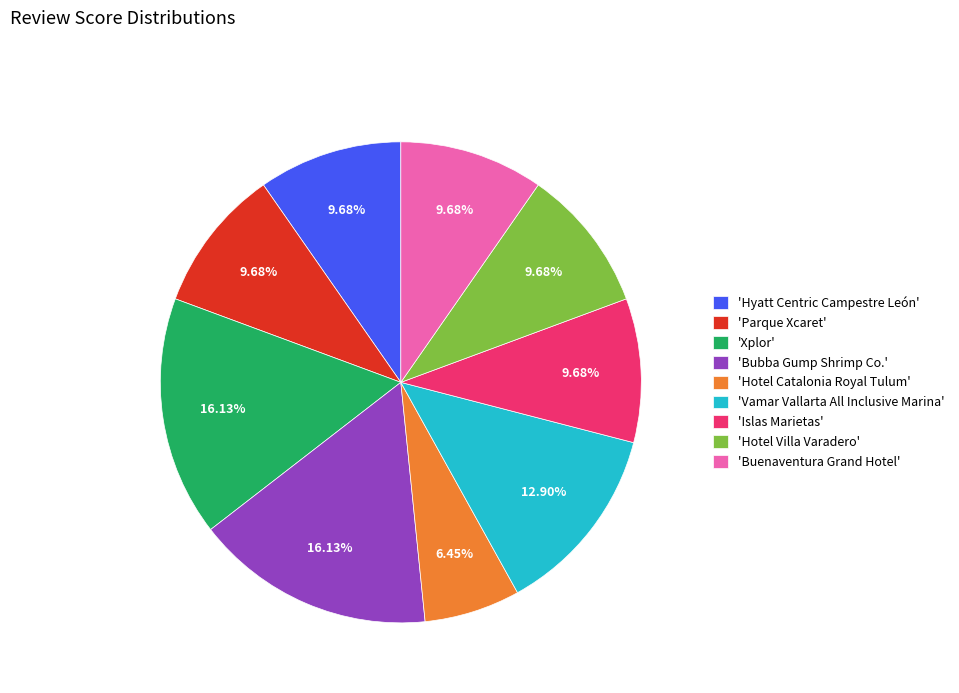

Which has a higher value, 'Hyatt Centric Campestre León' or 'Xplor'?

'Xplor'